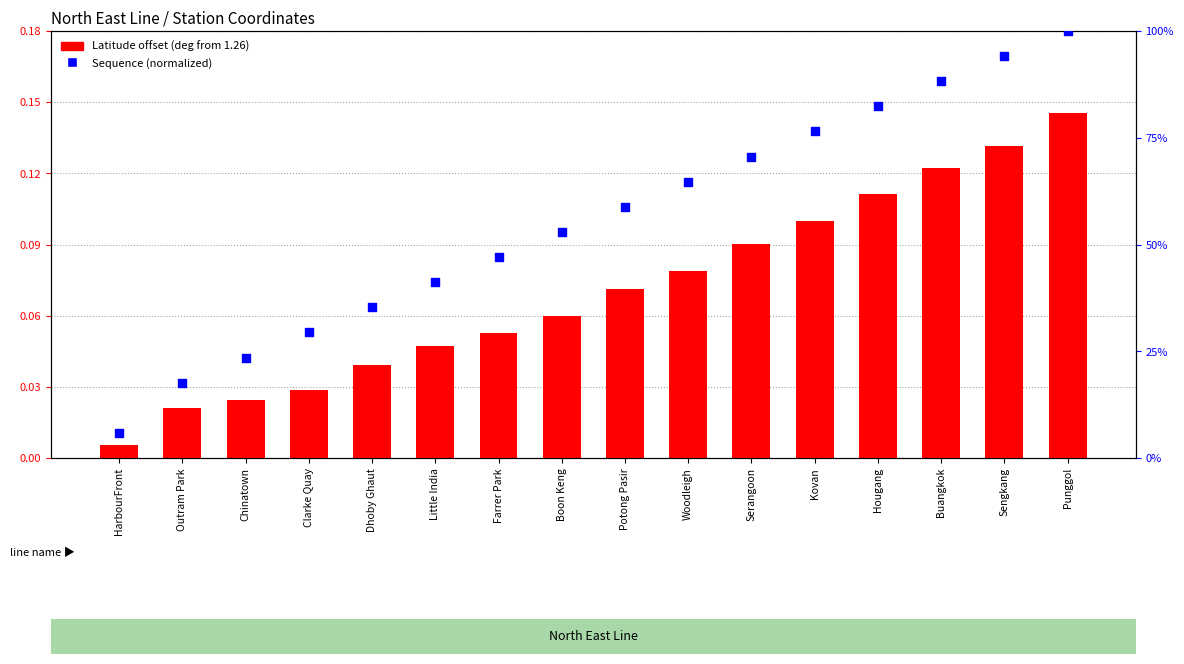

At how many categories does at least one series exceed 0?

16